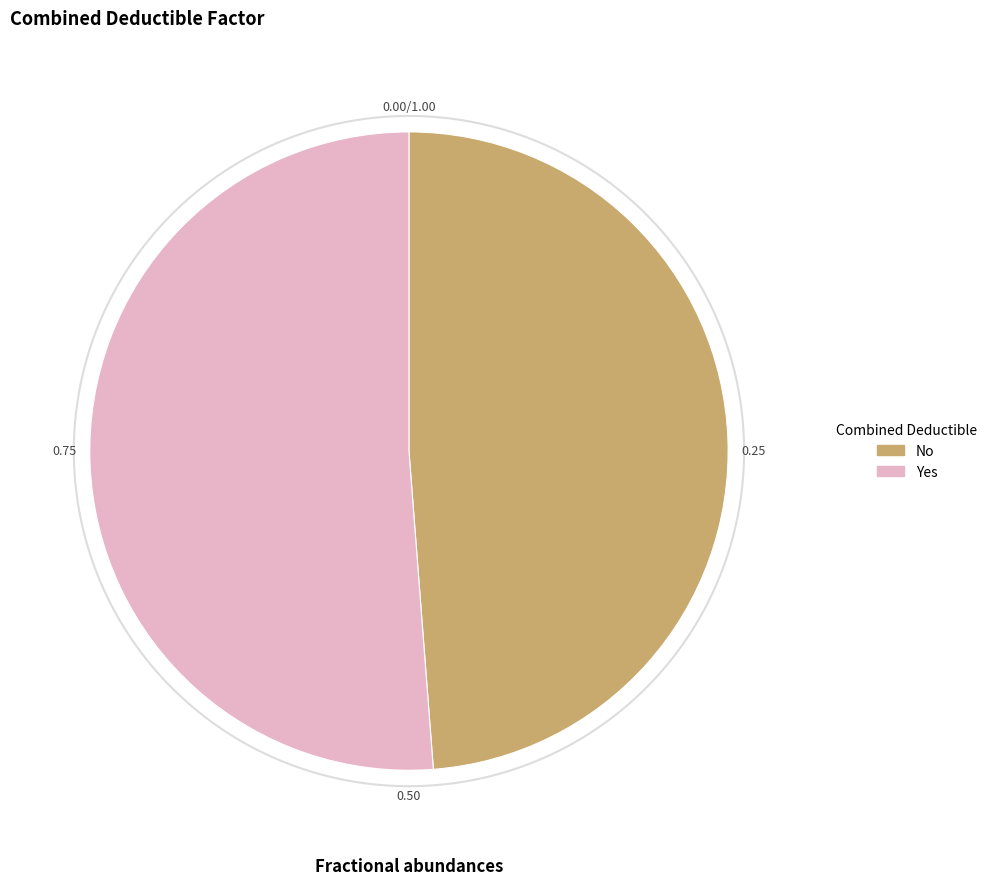

Is Yes the majority of the pie?

Yes